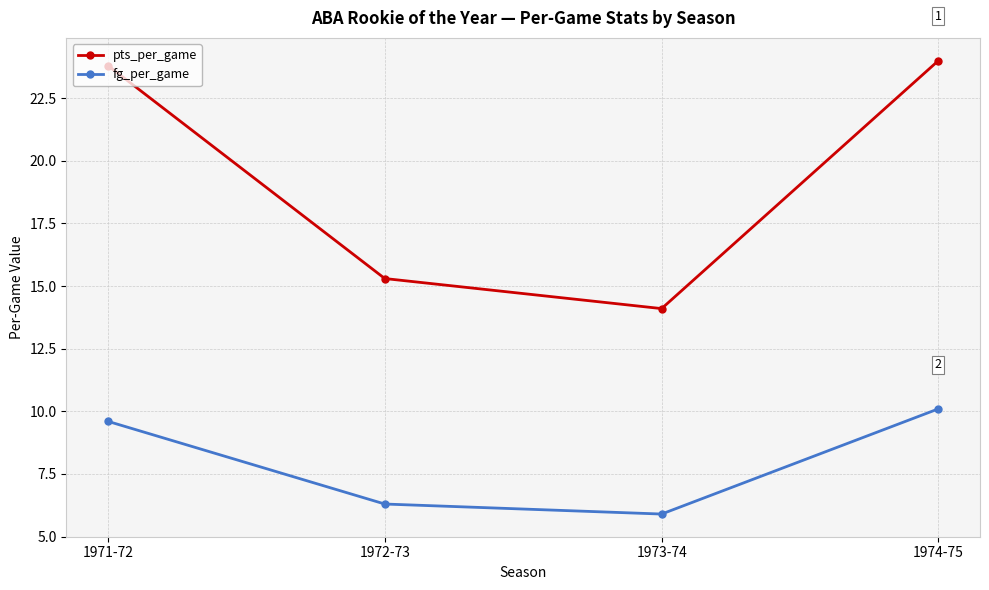

Rank the series by their average value, from highest to lowest.

pts_per_game, fg_per_game